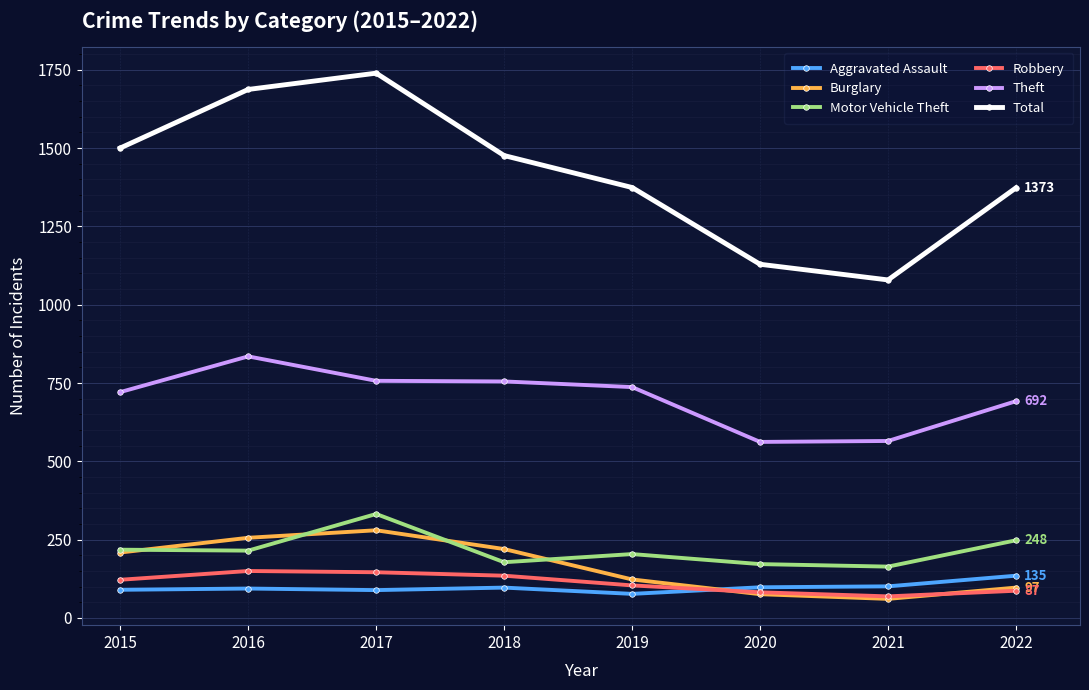

What is the spread (max minus min) of values at 2015?

1410